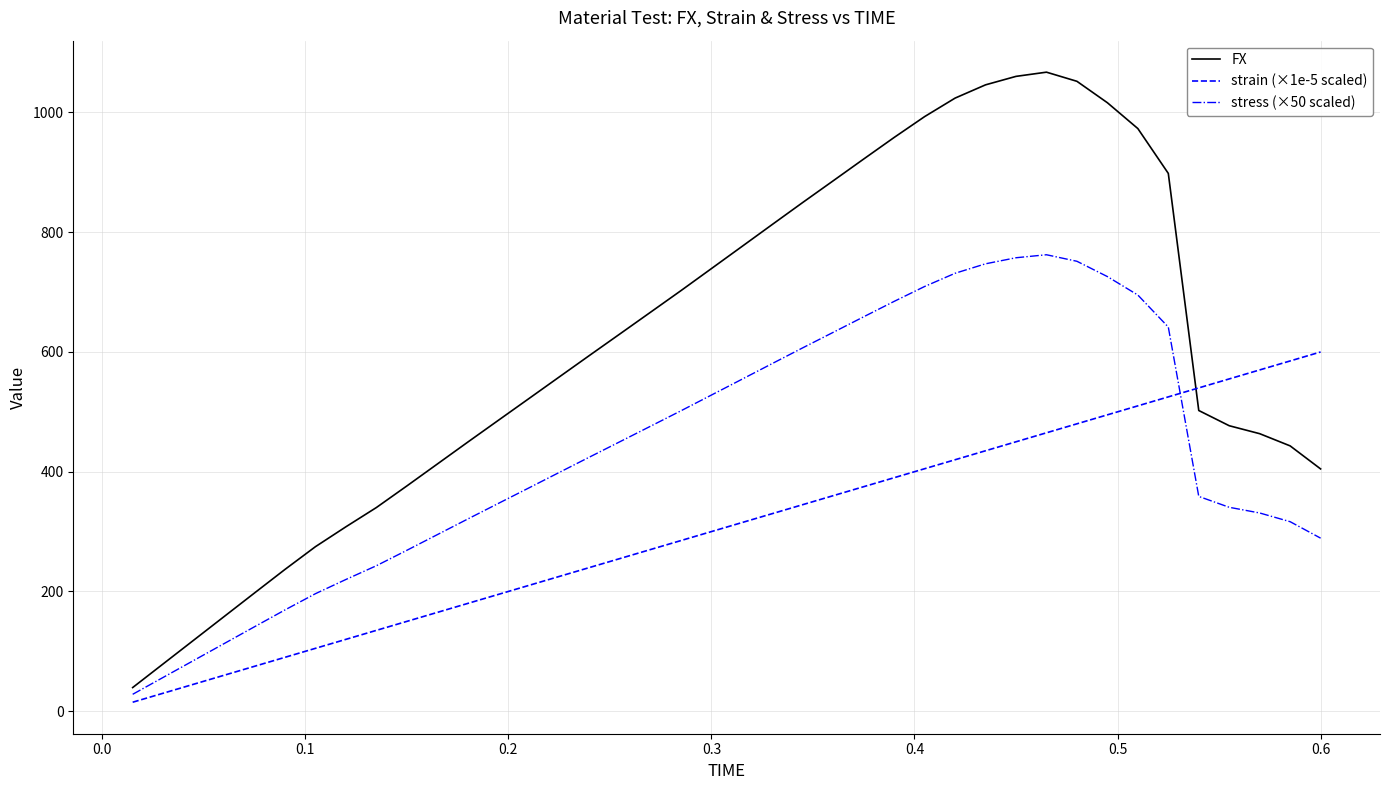

At how many categories does at least one series exceed 422?

29